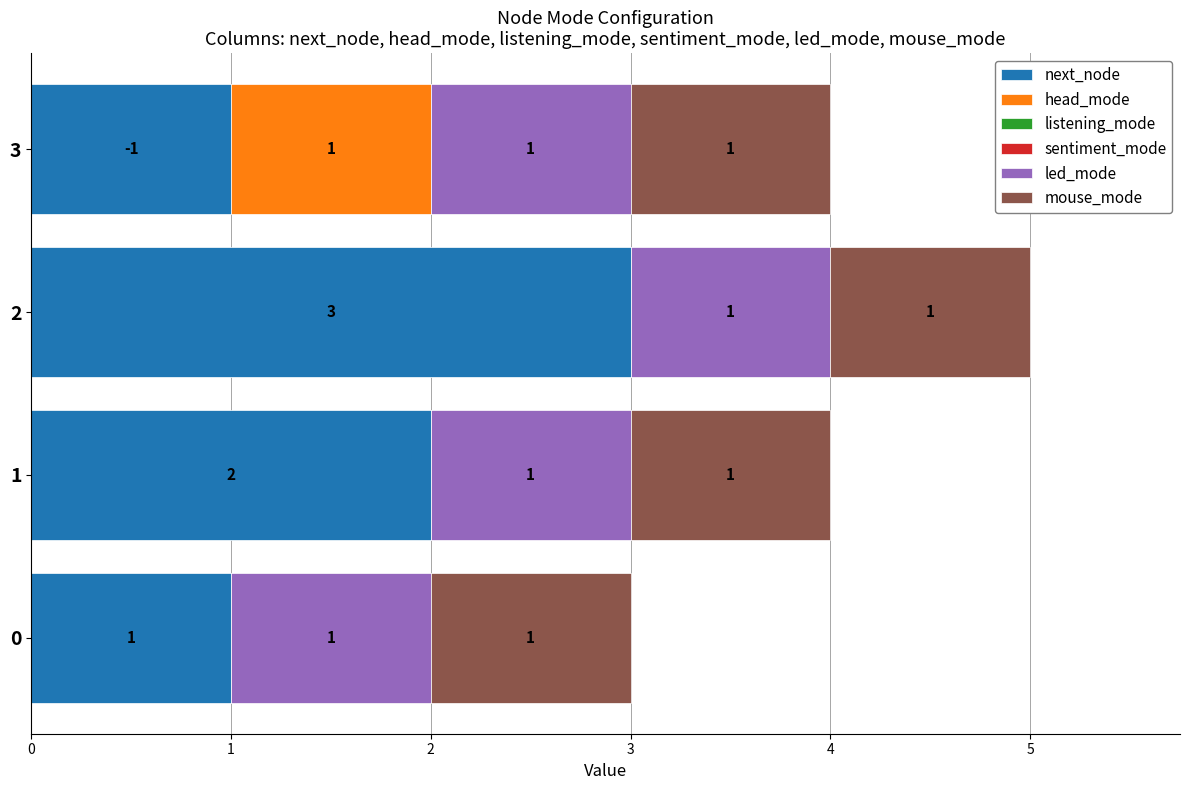

What is the total value across all series at 0?

3